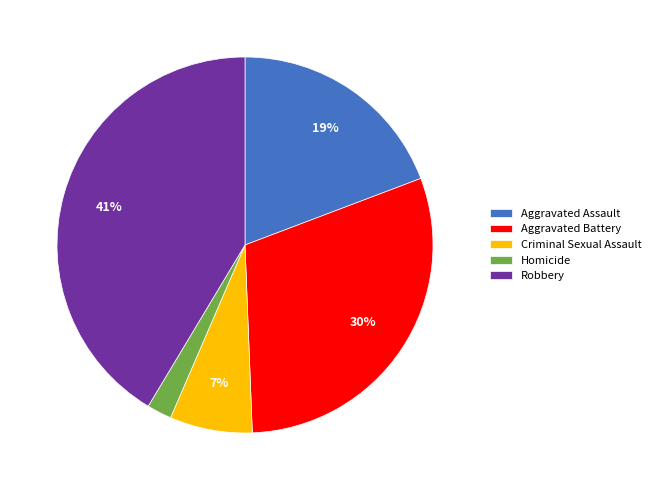

What is the largest slice in the pie chart?

Robbery